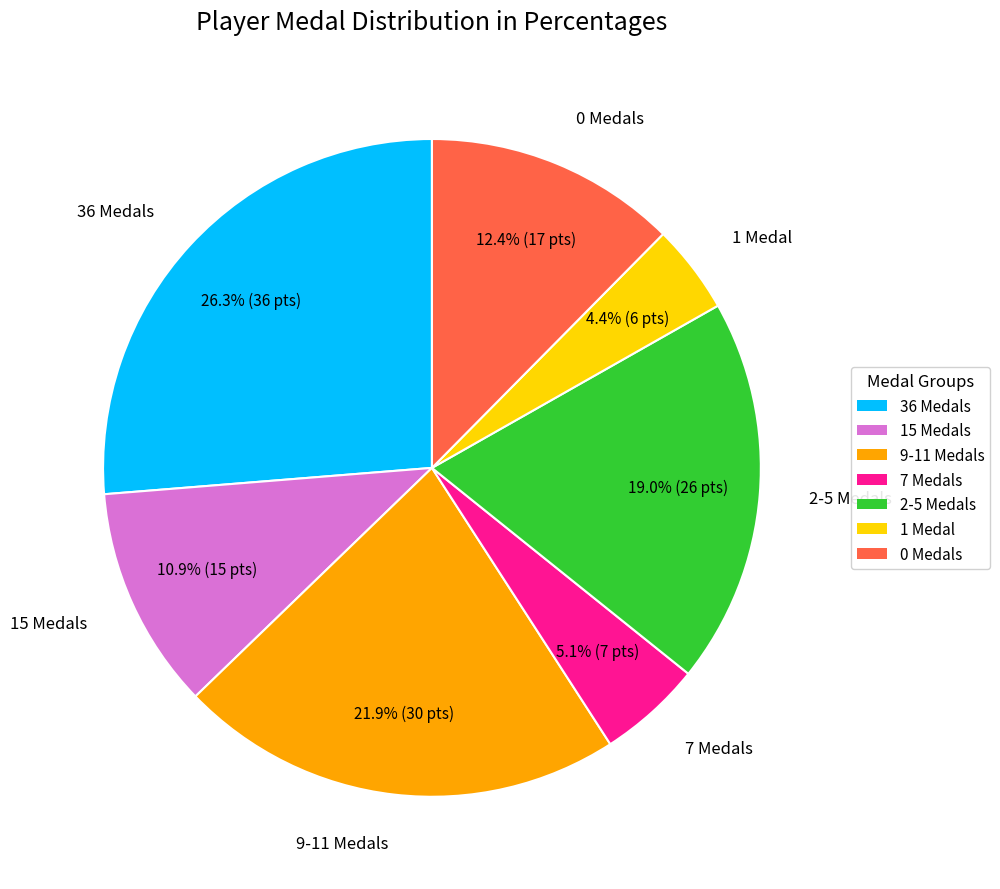

Is there a majority slice in this chart?

No